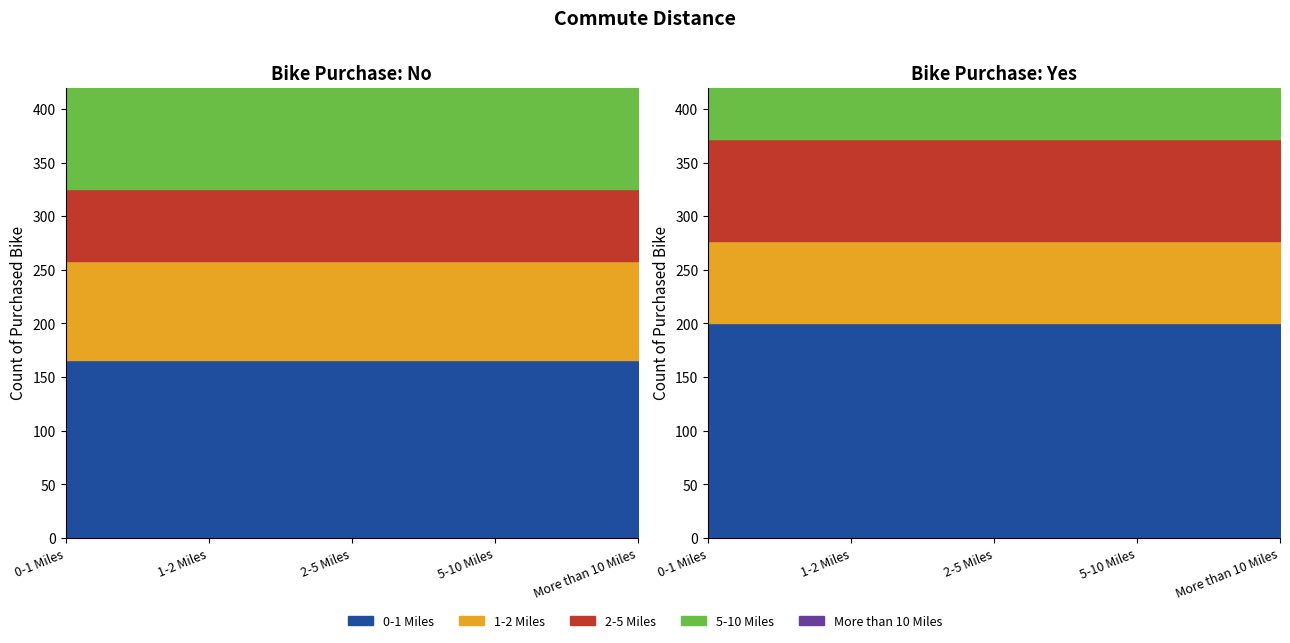

Which category has the lowest value in the Yes series?

More than 10 Miles